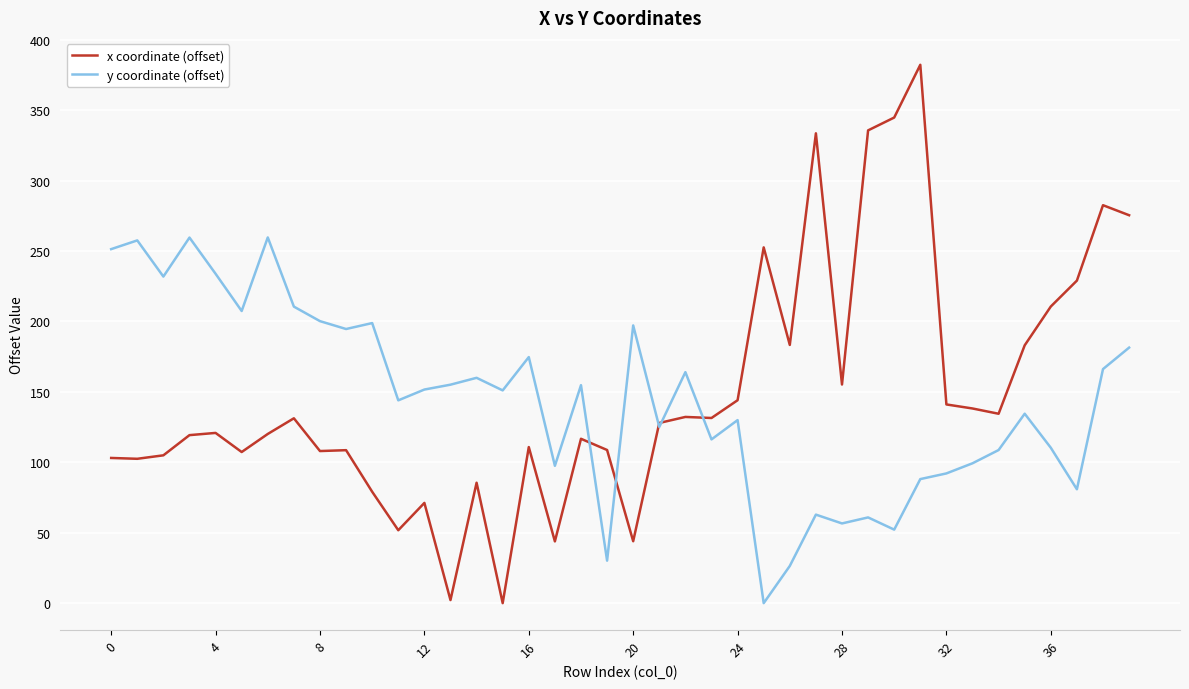

How many values in the y coordinate (offset) series exceed 151?

21